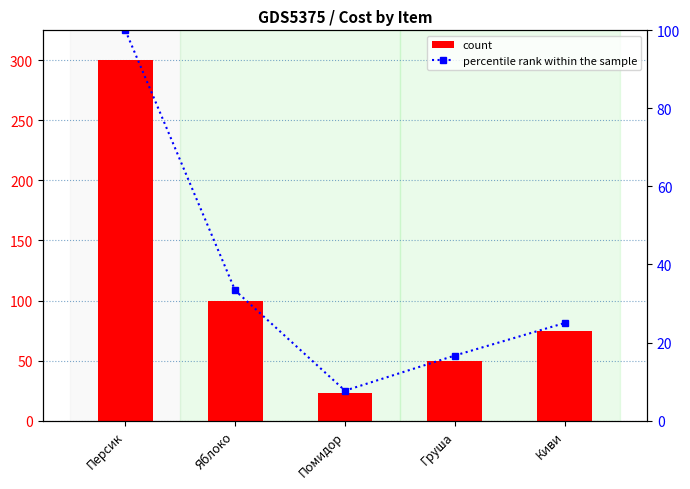

Where is count nearest to the value 161?

Яблоко